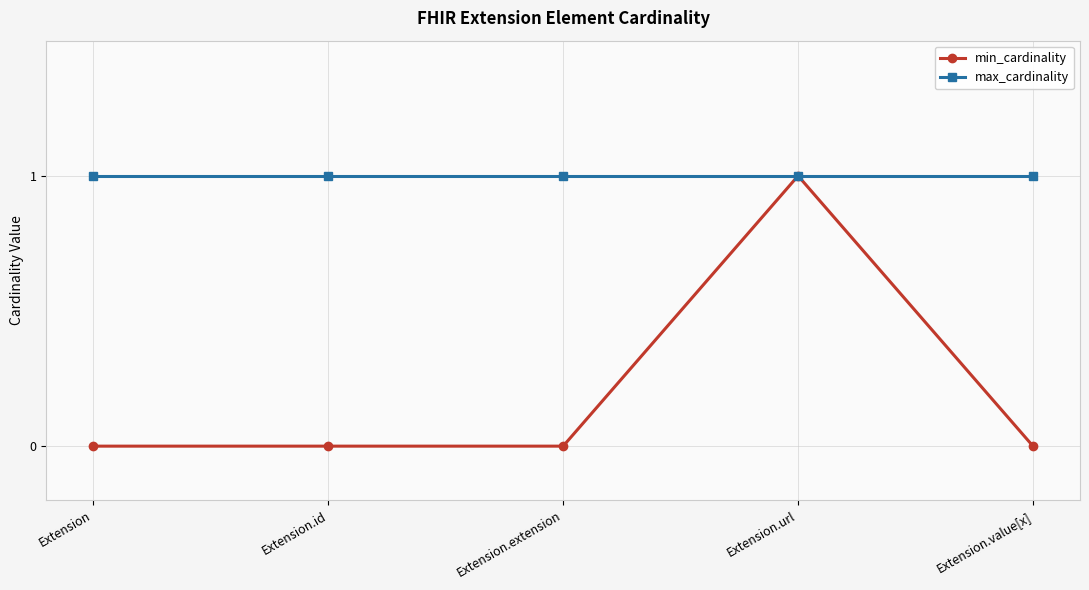

What position from the left is Extension.id?

2